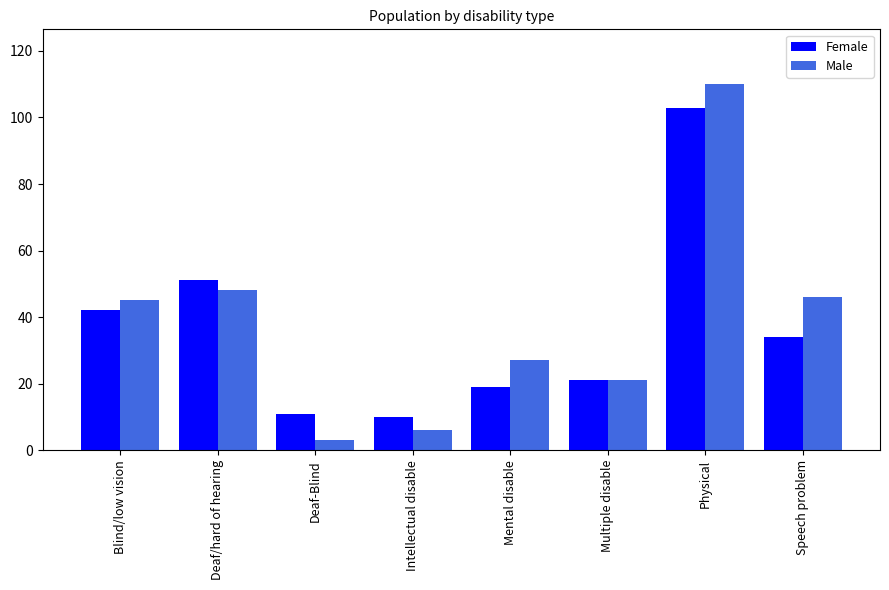

What is the difference between the second highest and second lowest values in the Male series?

42